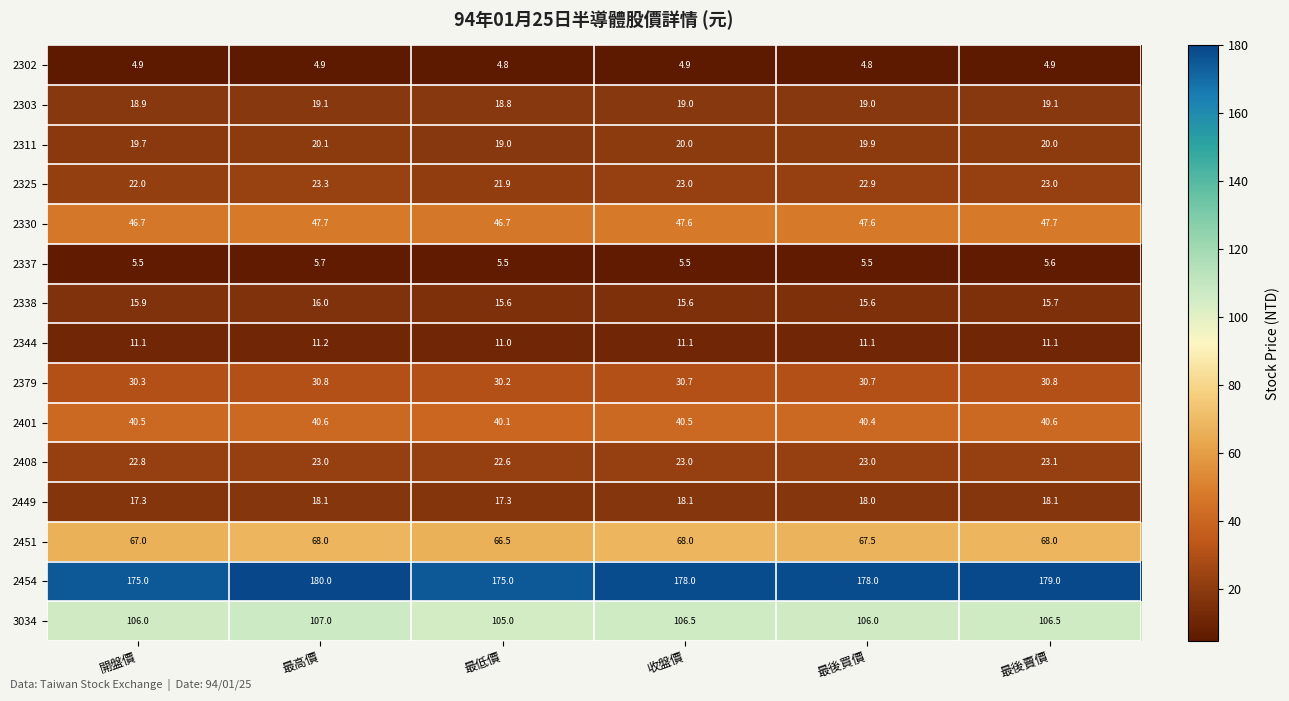

What is the total value across all series at 最後賣價?

613.2